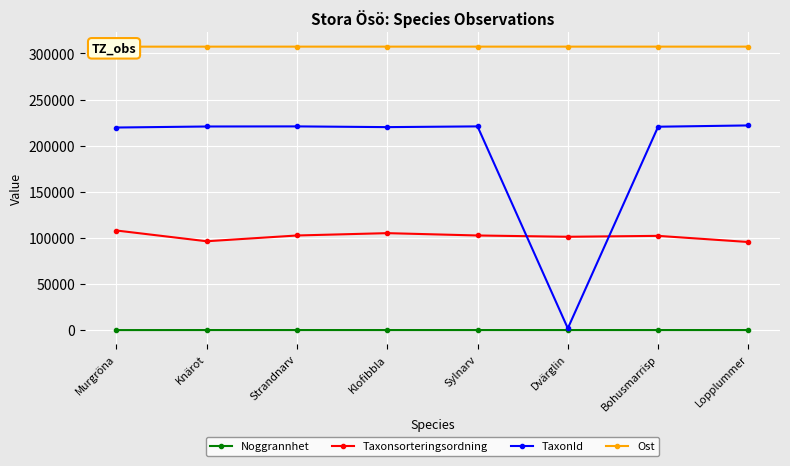

Between Murgröna and Strandnarv, which is larger?

Strandnarv